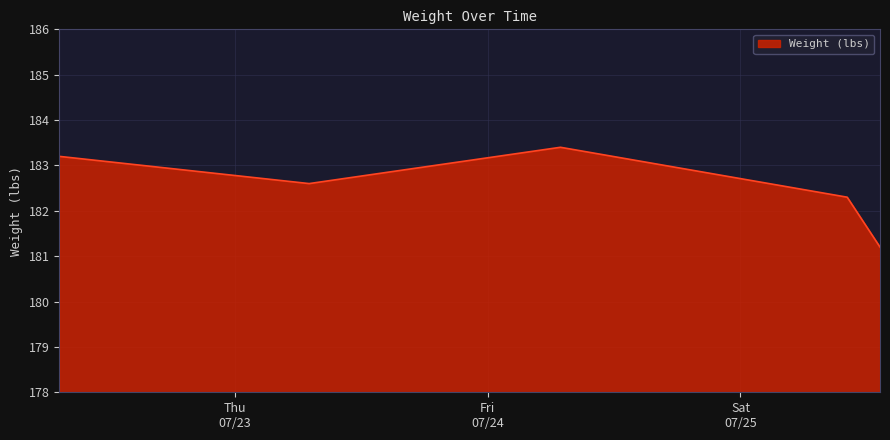

True or false: there are more than 1 points higher than both neighbors.

False